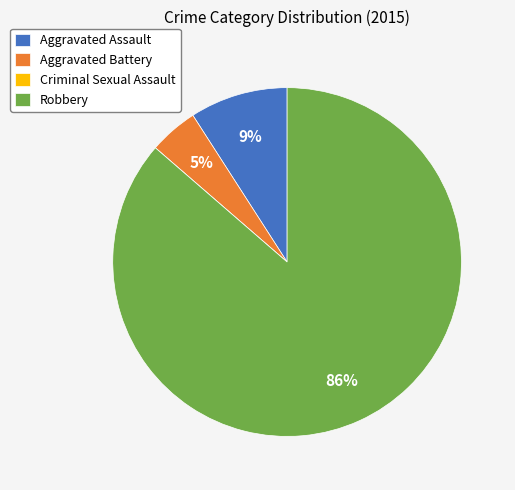

Combined, do Aggravated Assault and Robbery account for over 50%?

Yes